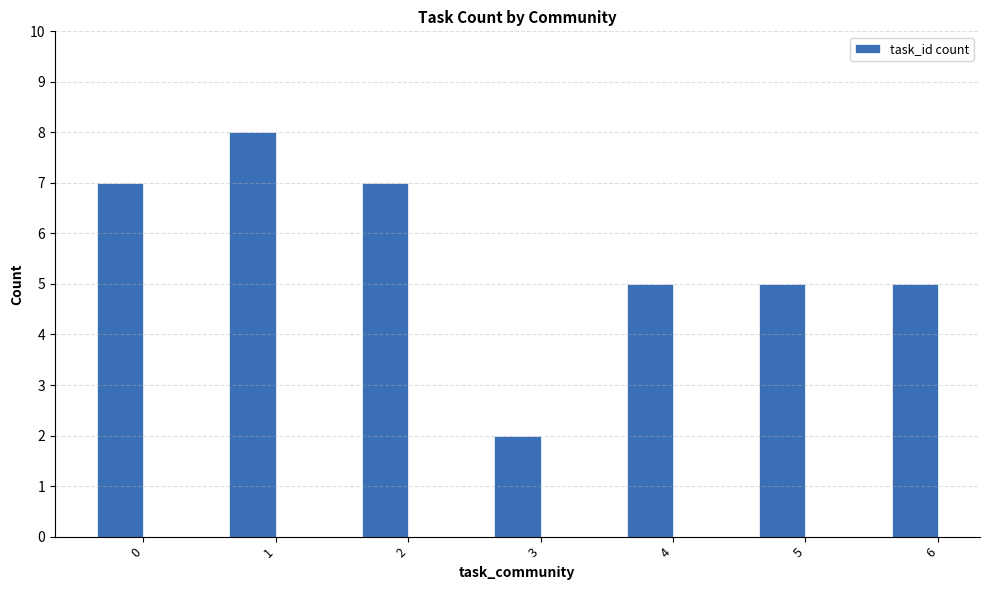

The value at 3 is 3. True or false?

False